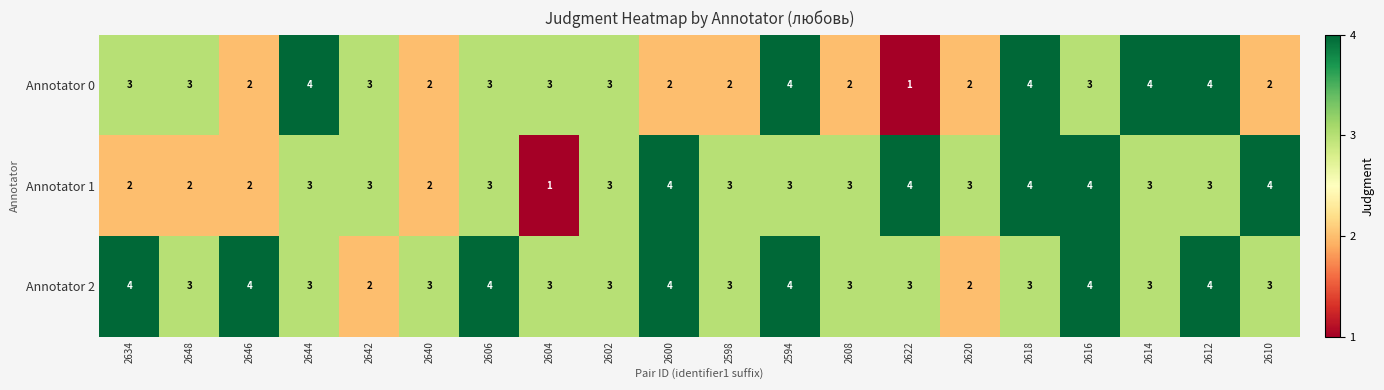

What is the greatest value displayed?

4